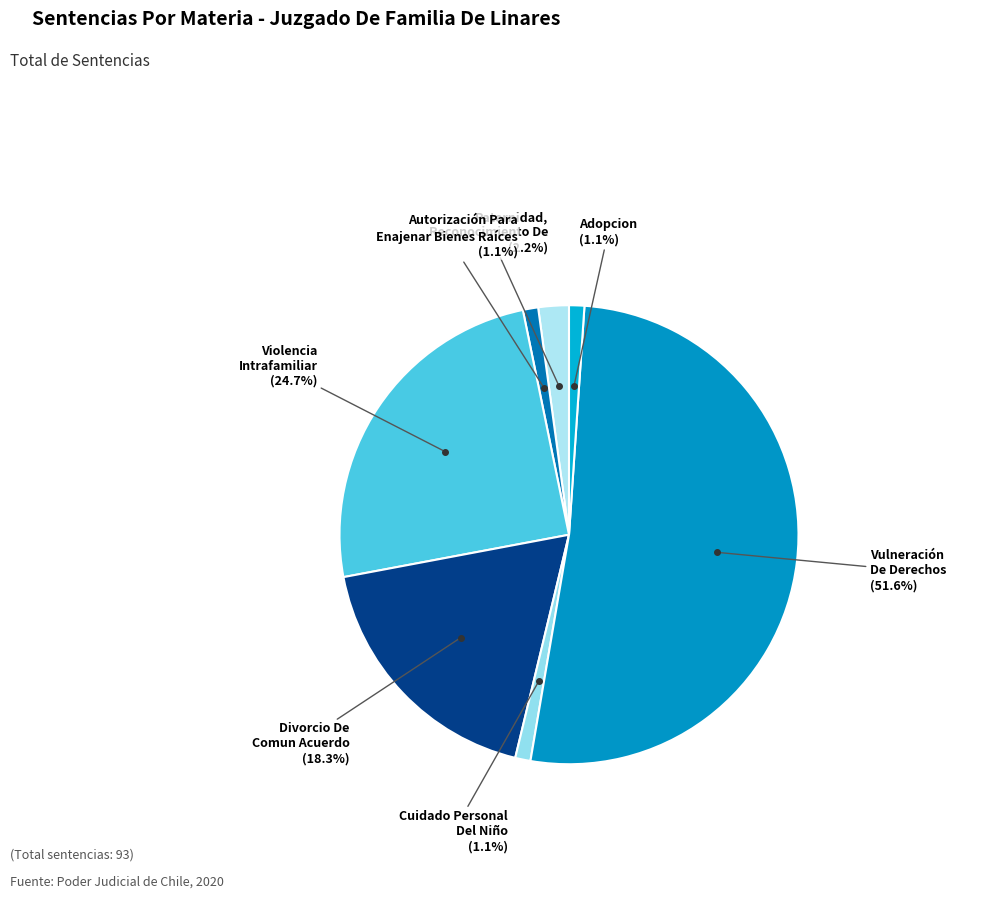

How many segments does this pie chart have?

7